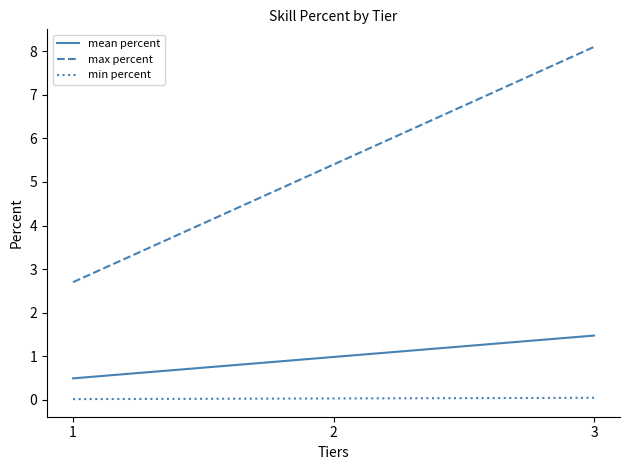

Where is mean percent nearest to the value 0?

1